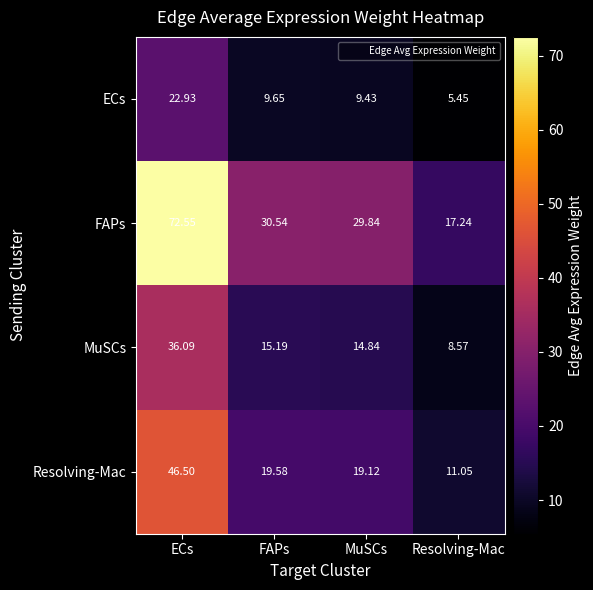

Which series has the widest spread of values?

FAPs